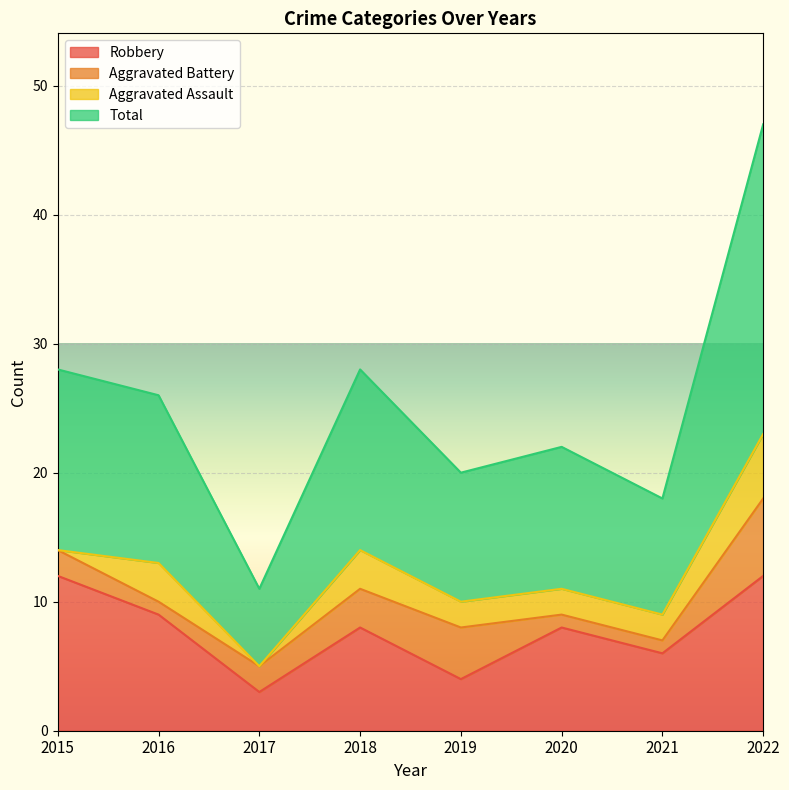

The value of Robbery at 2015 is 4. True or false?

False